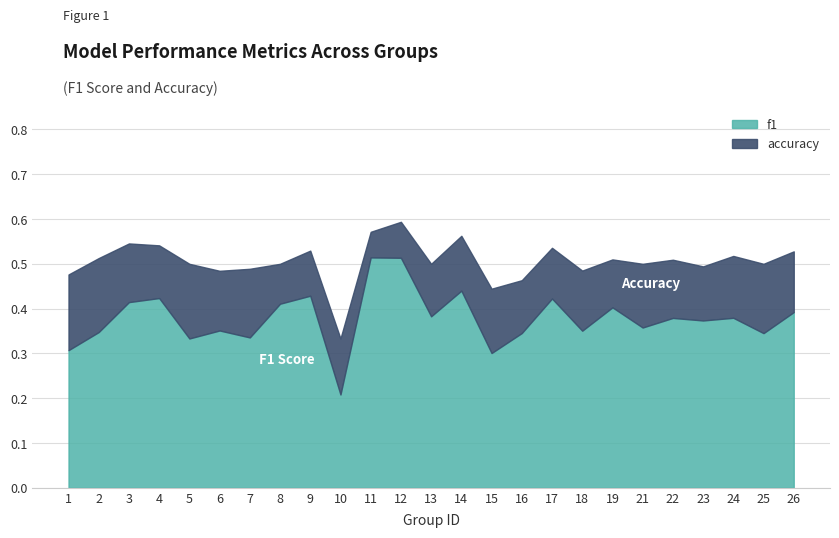

What is the value of the f1 point at the 3rd from the left?

0.4